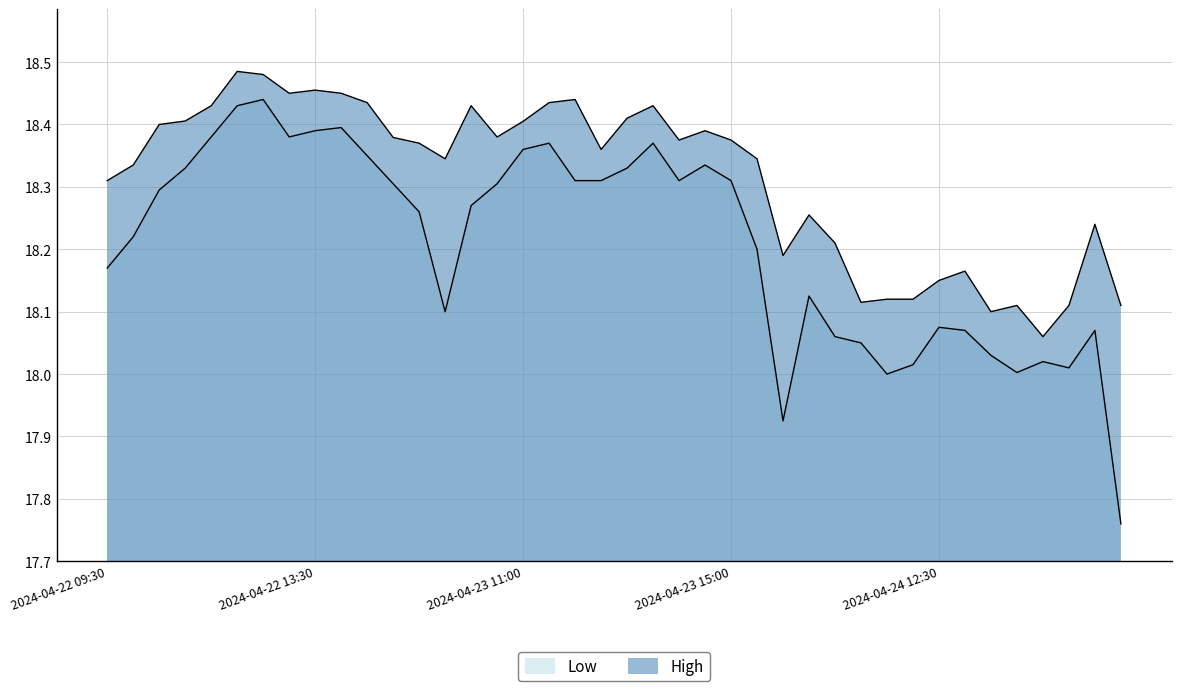

What is the average value of the Low series?

18.2